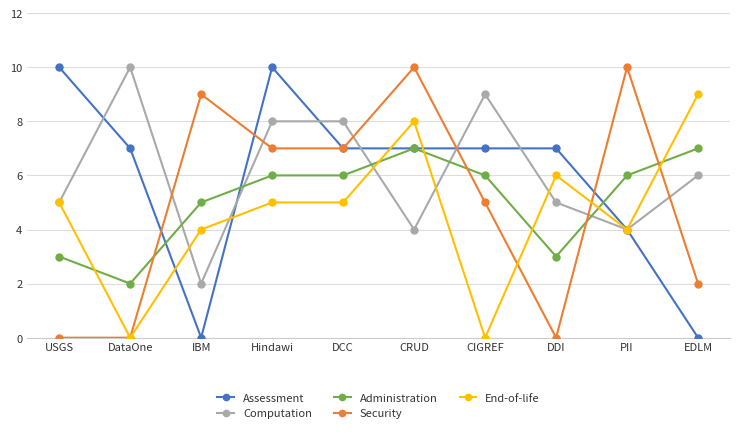

What is the difference between the second highest and second lowest values in the End-of-life series?

8